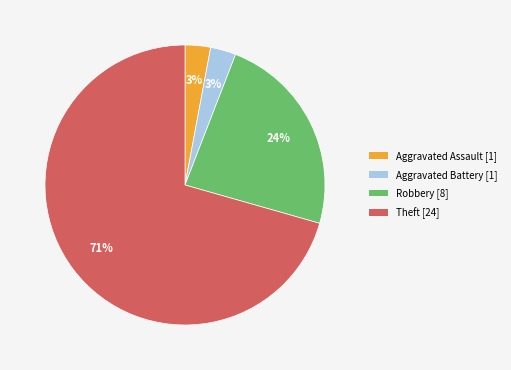

The Aggravated Battery slice represents 3% of the pie. True or false?

True